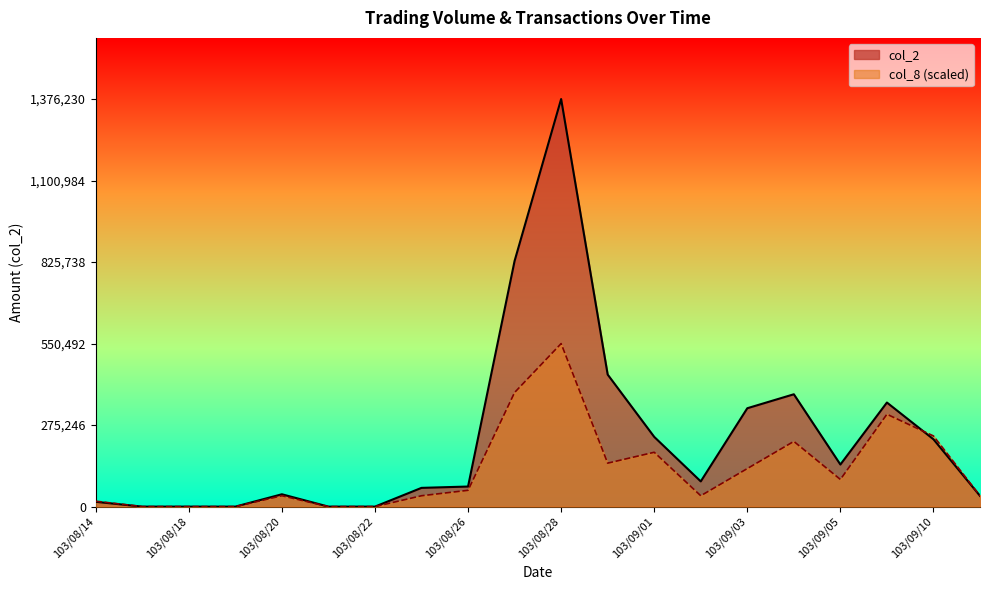

The col_2 series shows 18052.6 at 103/09/02. True or false?

False